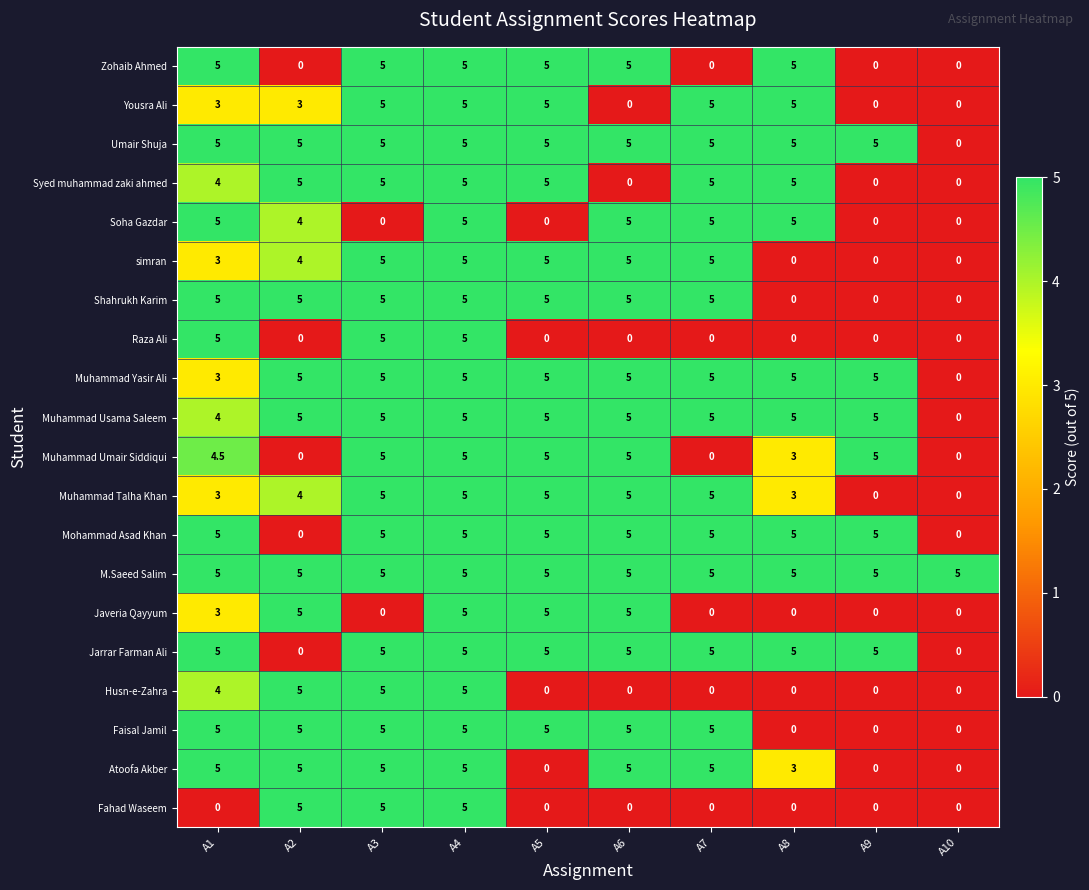

How many Atoofa Akber values are between 0 and 5?

10